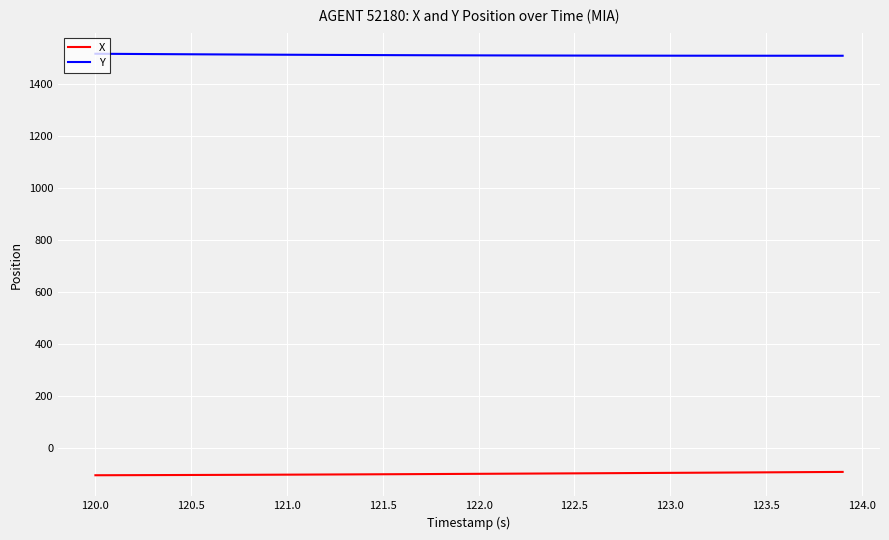

Does the chart have visible grid lines?

Yes